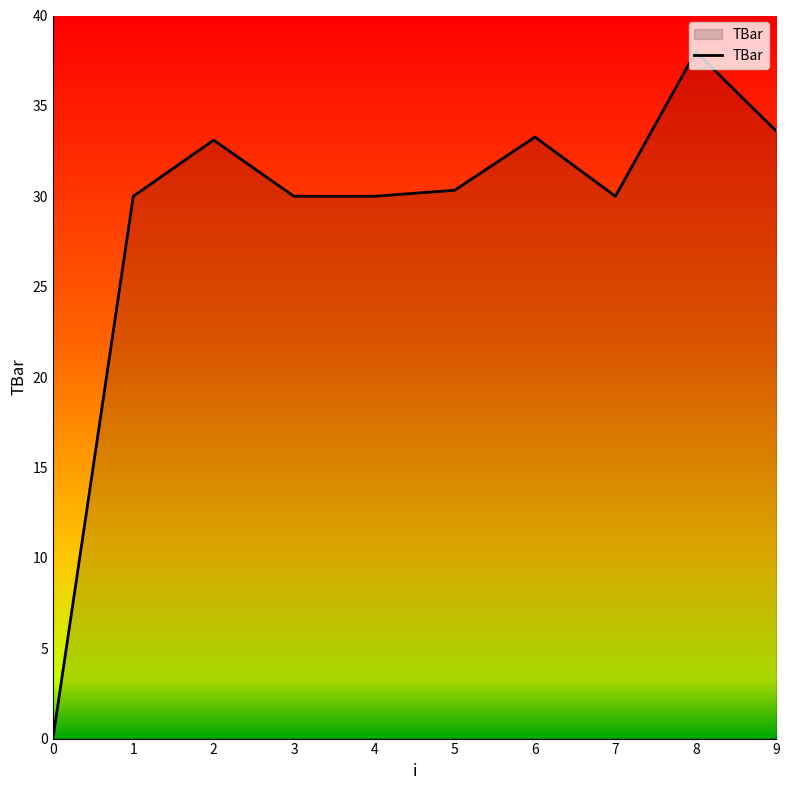

What is the average value?

28.8